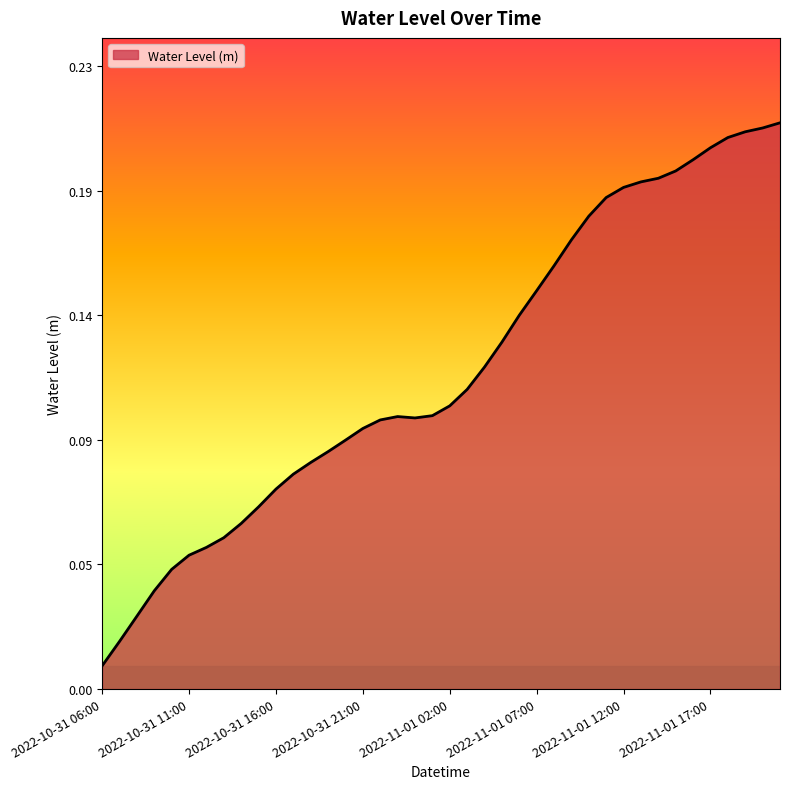

What is the greatest value displayed?

0.2